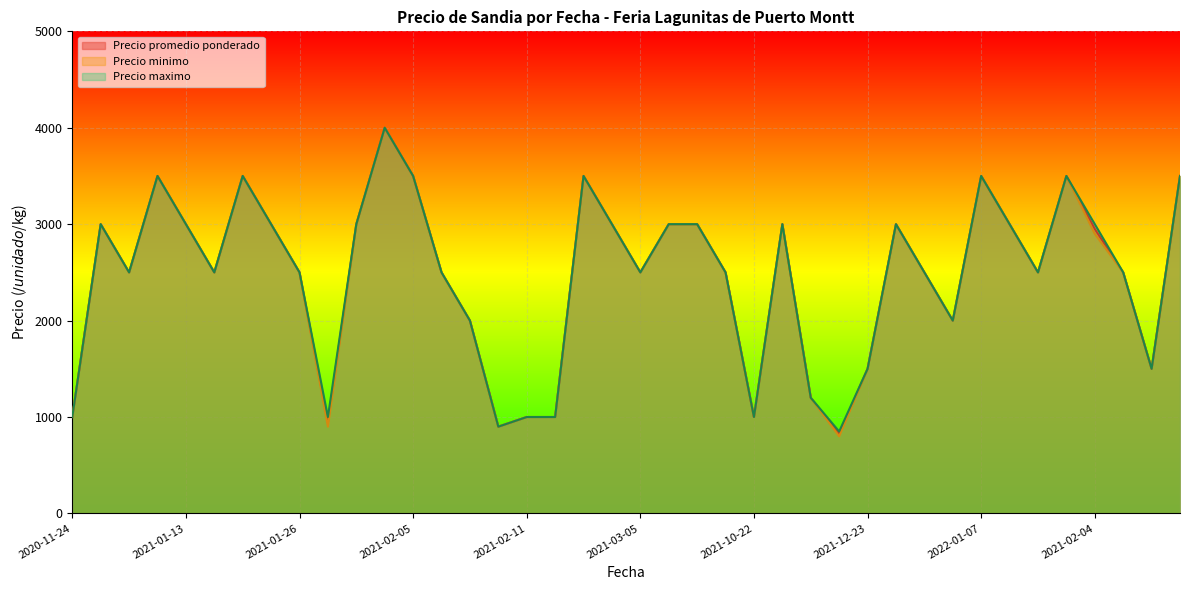

Between 2020-12-14 and 2021-10-20, which series saw the biggest shift?

Precio promedio ponderado